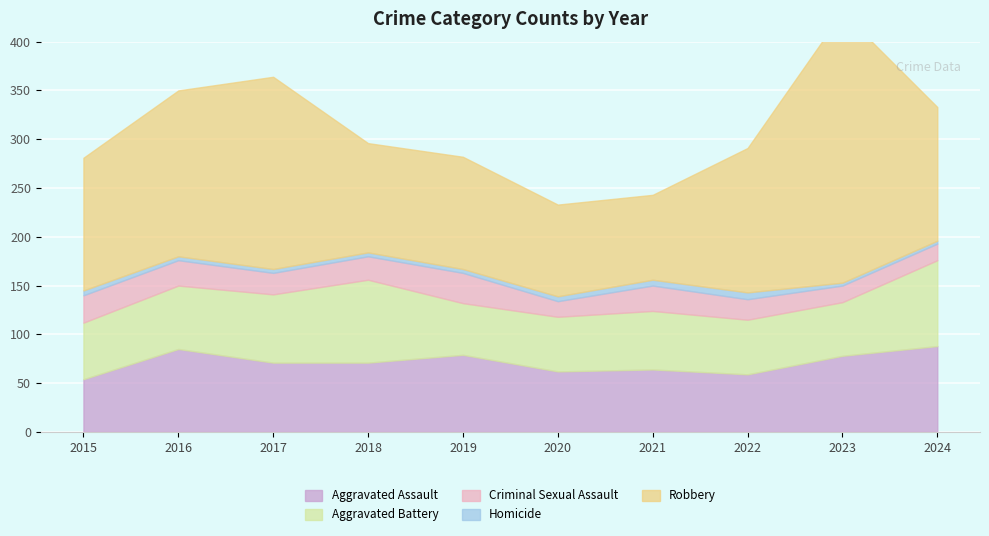

Where is the first local maximum for Aggravated Assault?

2016